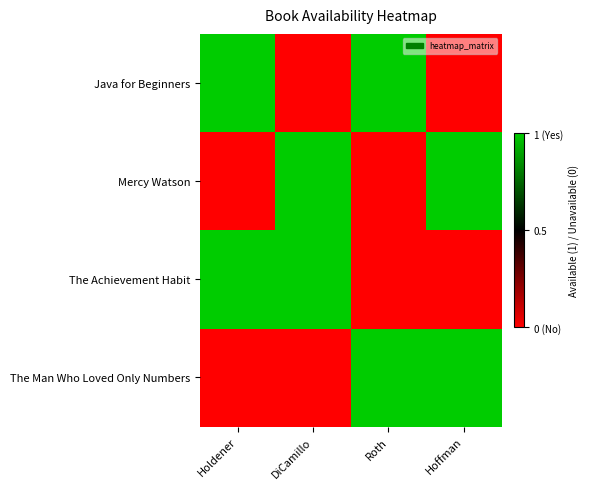

Between Hoffman and Holdener, which is larger?

Holdener